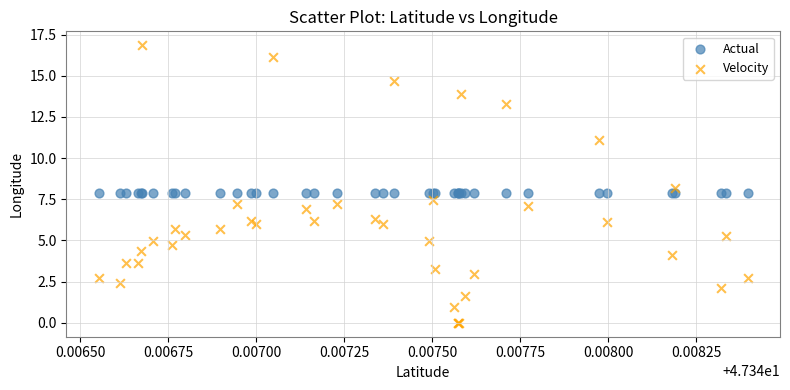

Which series has the largest Y range (max minus min)?

Velocity